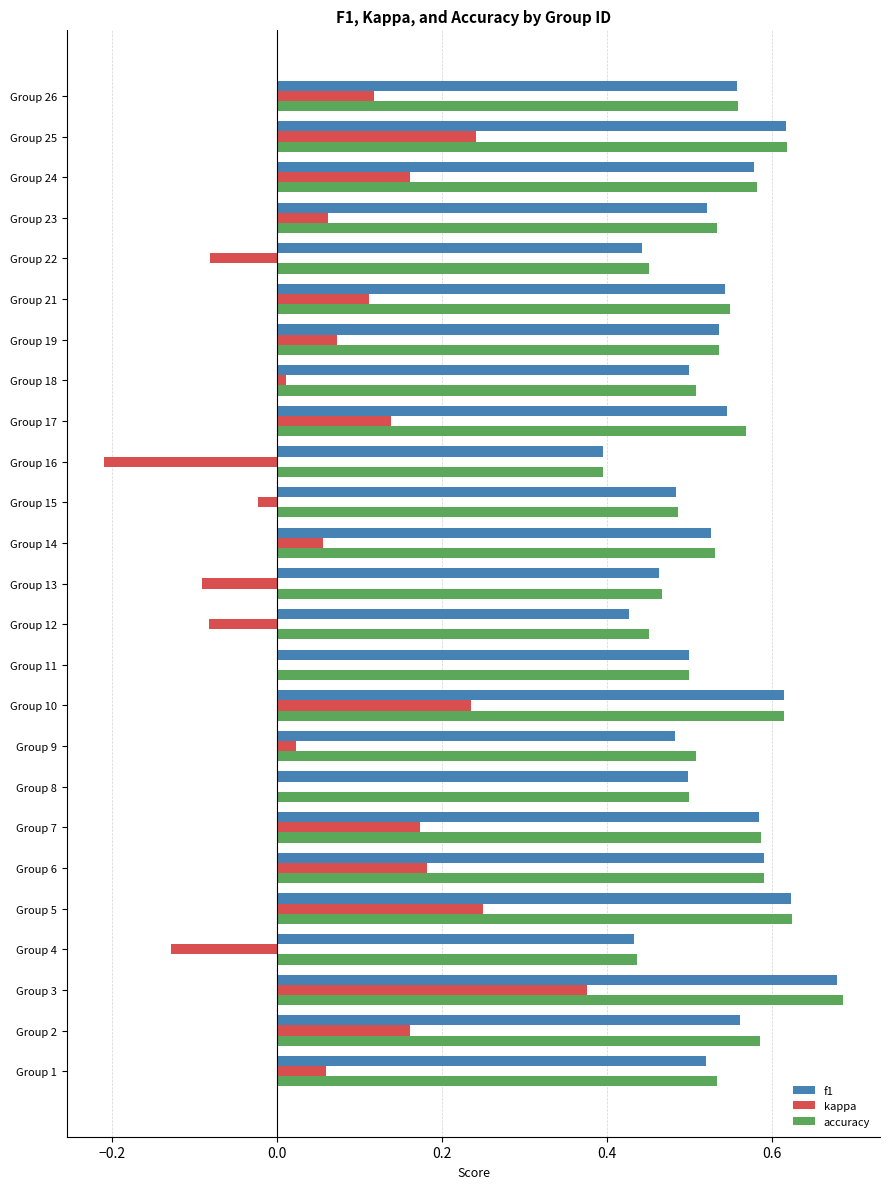

The f1 series shows 0.6 at Group 25. True or false?

True